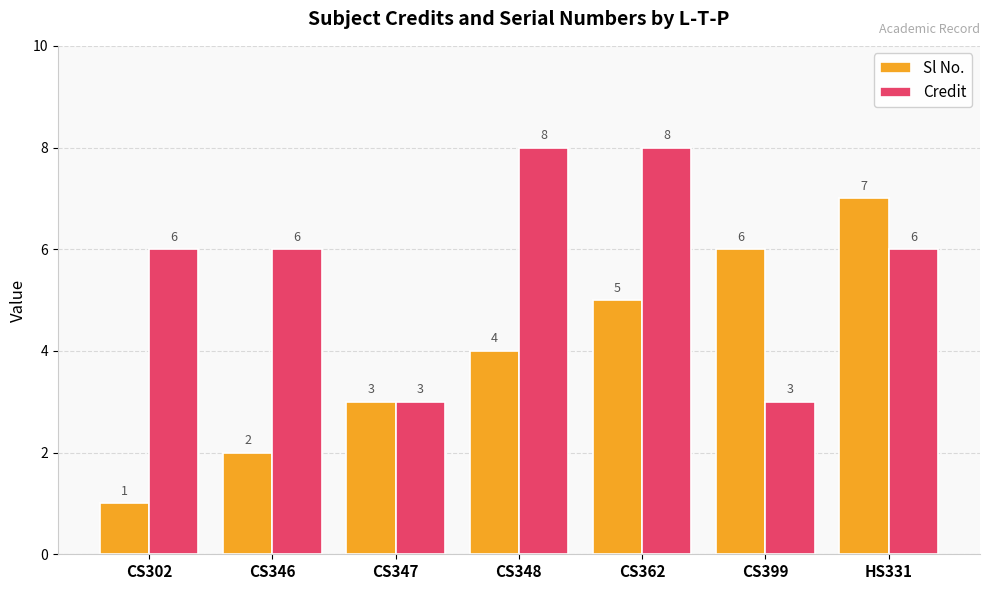

What is the approximate value of Sl No. at CS302?

1